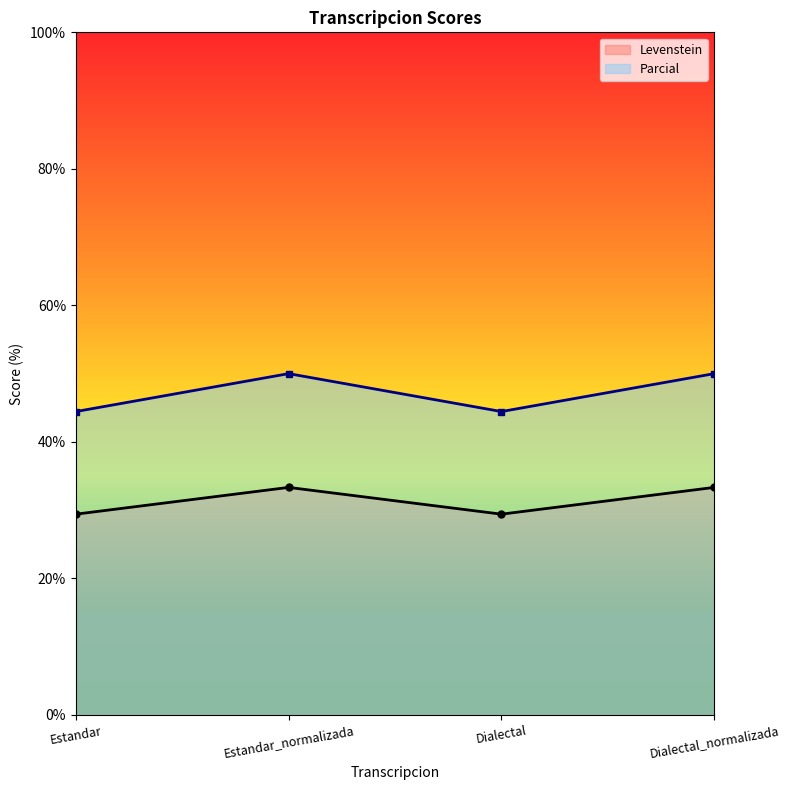

What is the difference between the highest and lowest values at Estandar_normalizada?

16.7